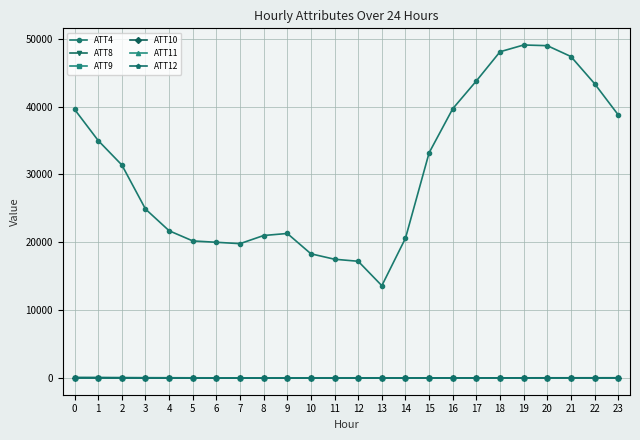

Which series has the largest range (max minus min)?

ATT4